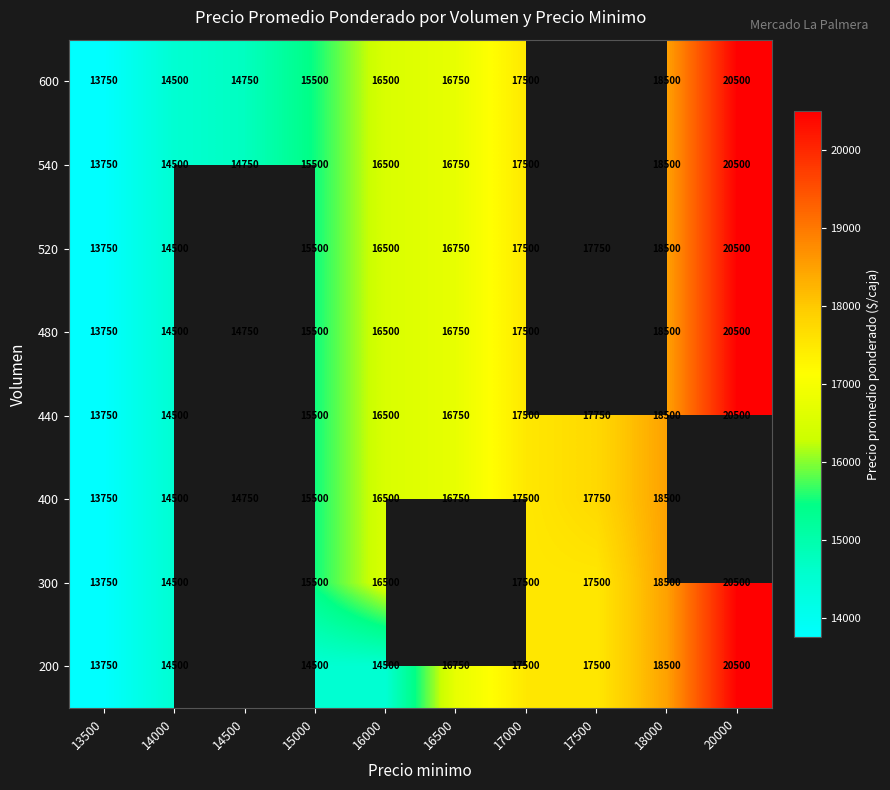

What is the sum of the 600 values at 16000 and 16500?

33250